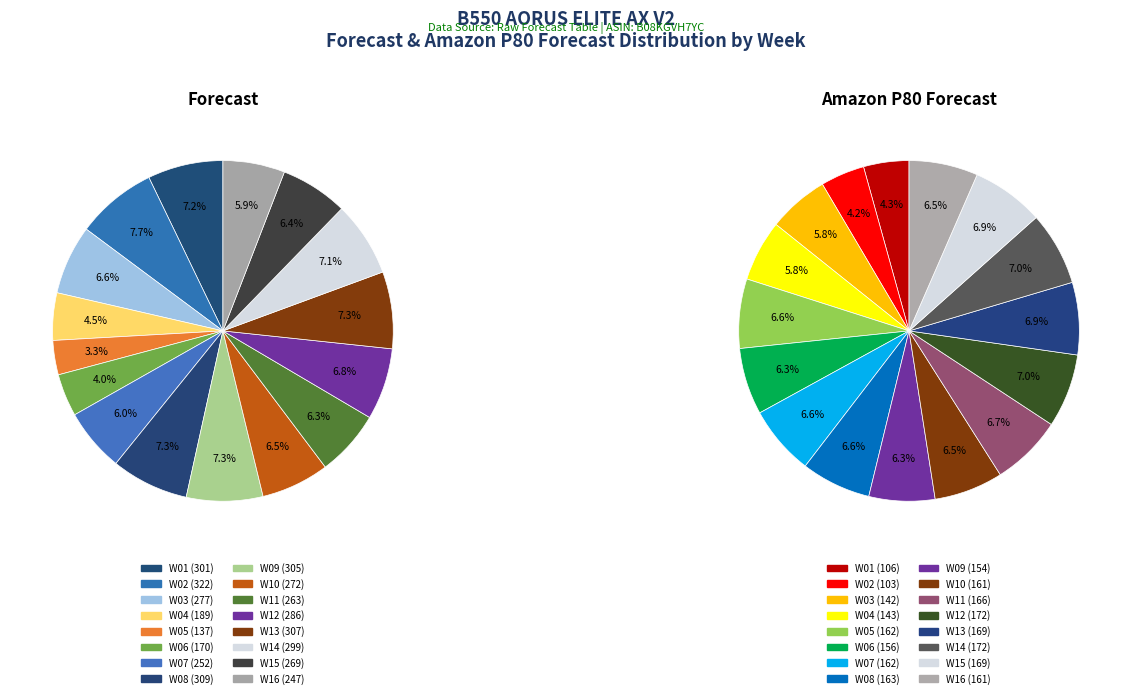

What is the total percentage of forecast and 3?

10.0%